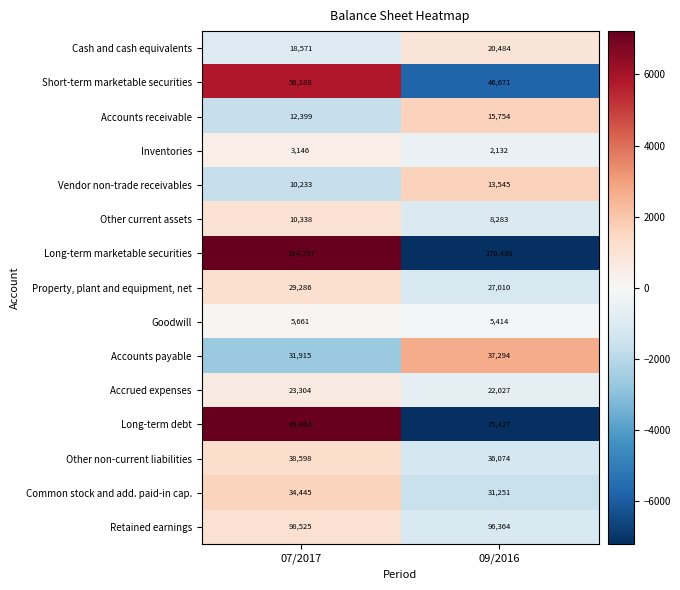

Which series has the widest spread of values?

Long-term debt